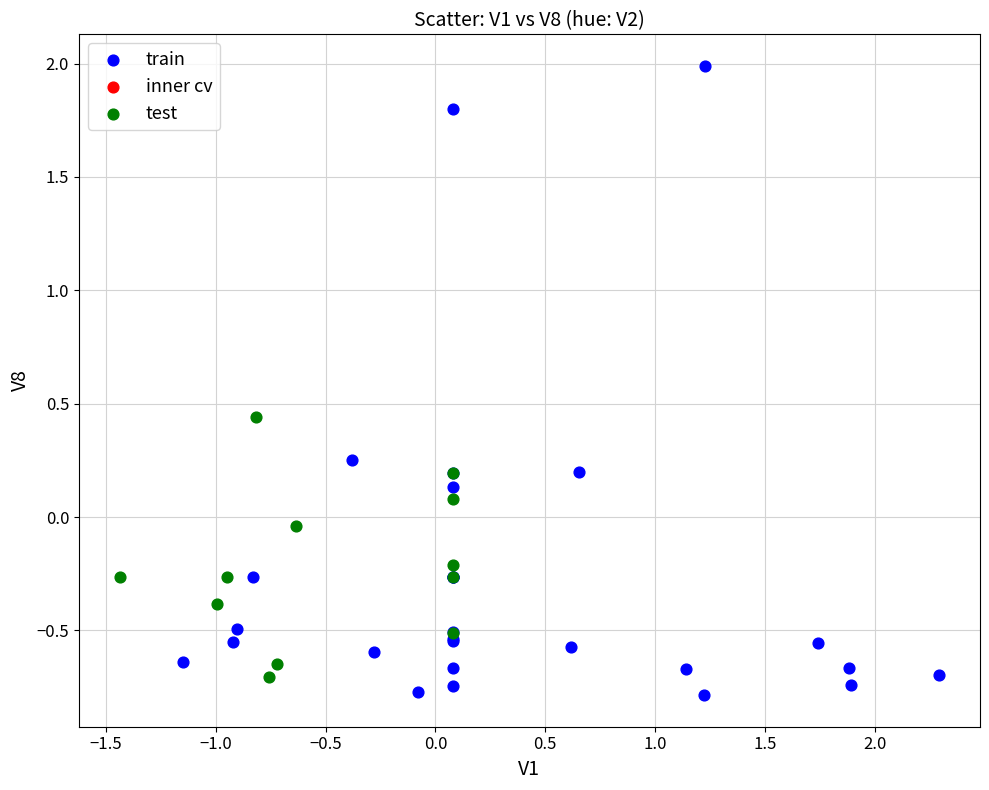

Which series has the widest spread of Y values?

train